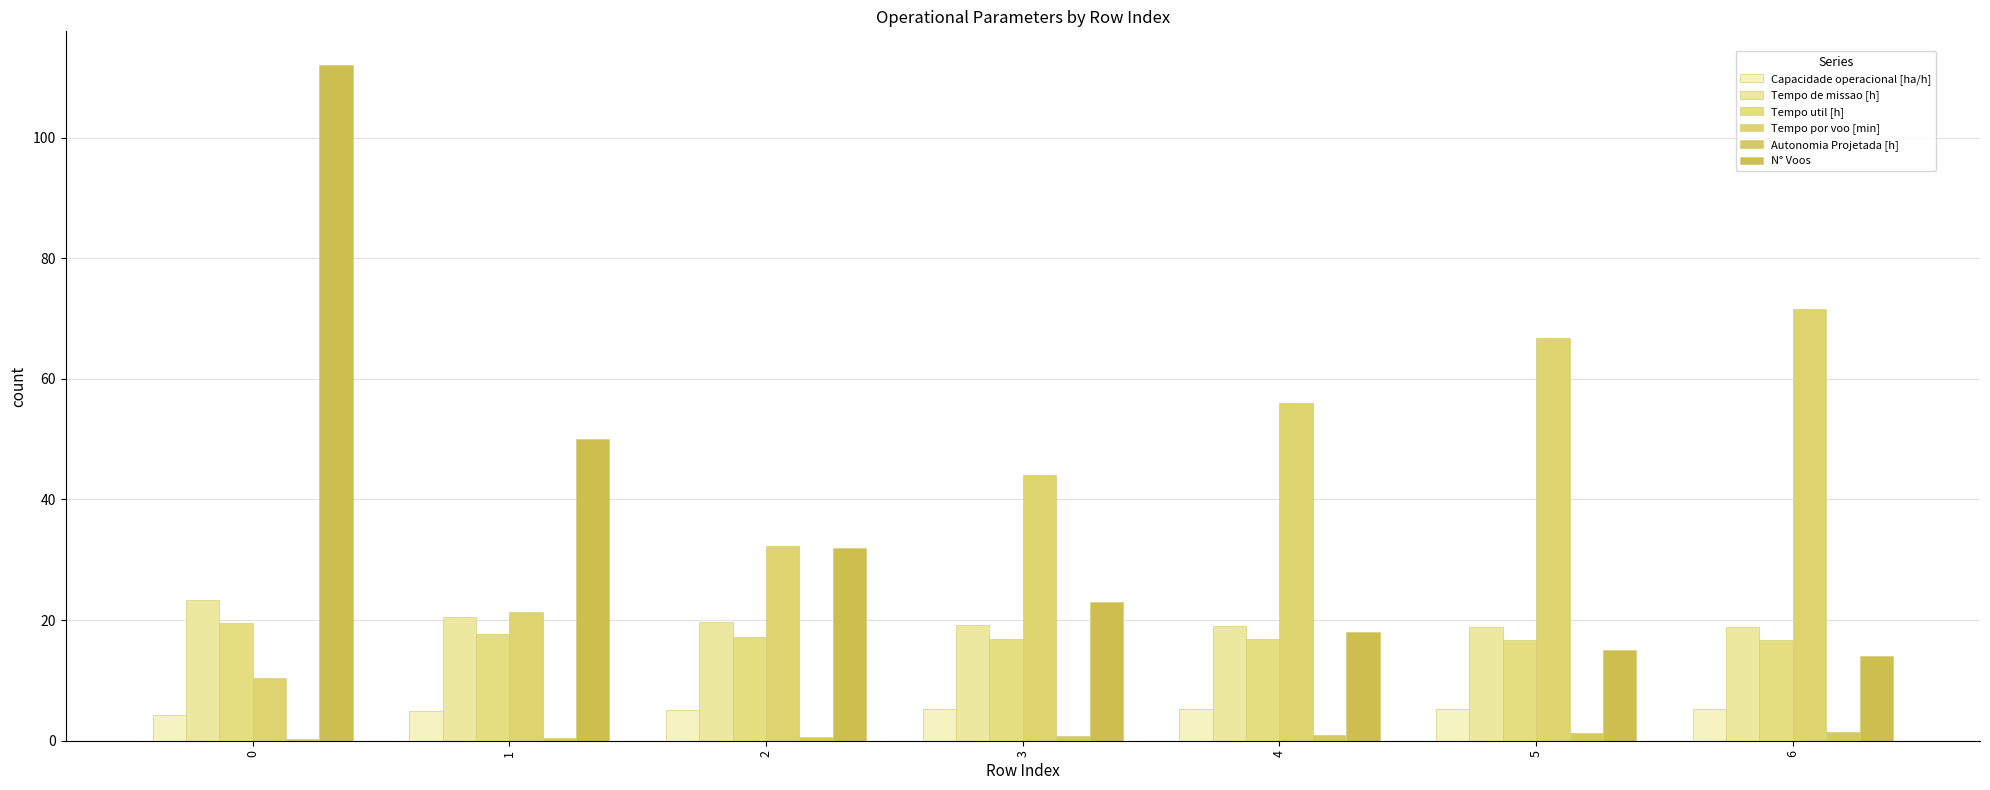

Is it true that Tempo util [h] equals 19.6 at 0?

True